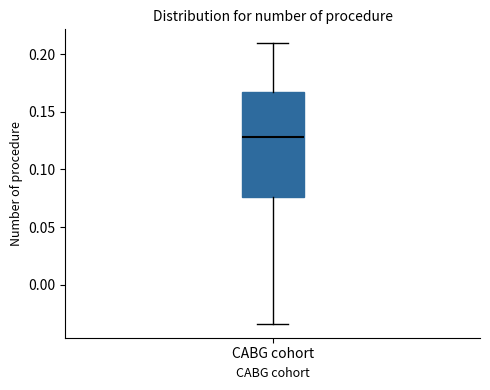

Read this box plot against the y-axis: the position of the median line, the range covered by the box, and the ends of both whiskers. The values are not printed on the chart, so give them approximately, as read against the axis.

median 0.130, box 0.075 to 0.165, whiskers -0.035 to 0.210